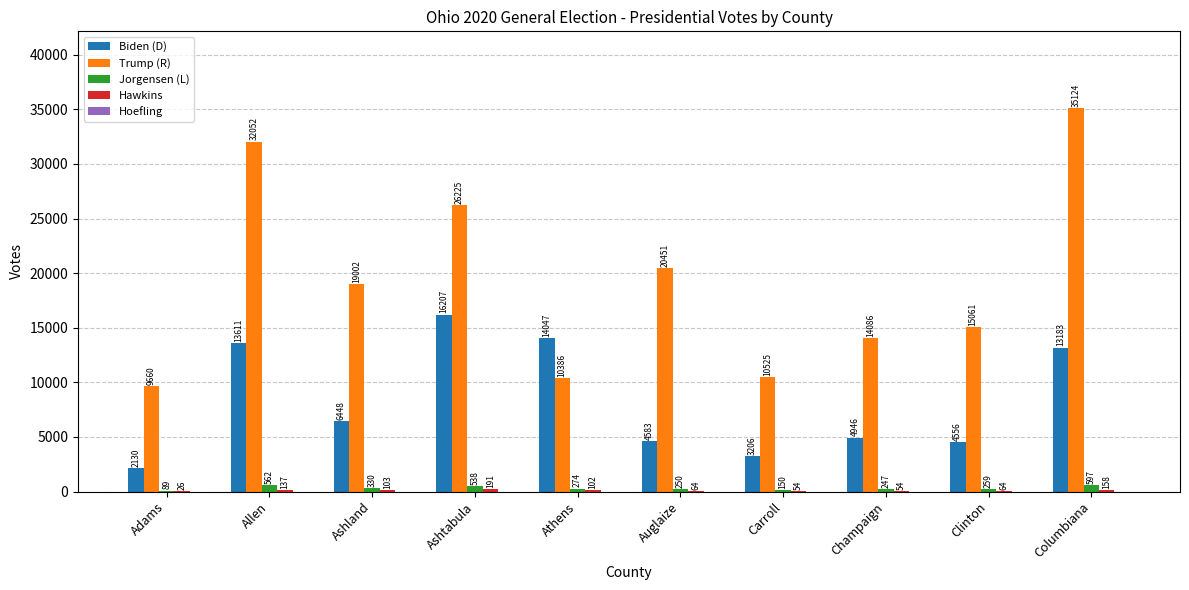

What value does the Jorgensen (L) series have at Champaign?

247